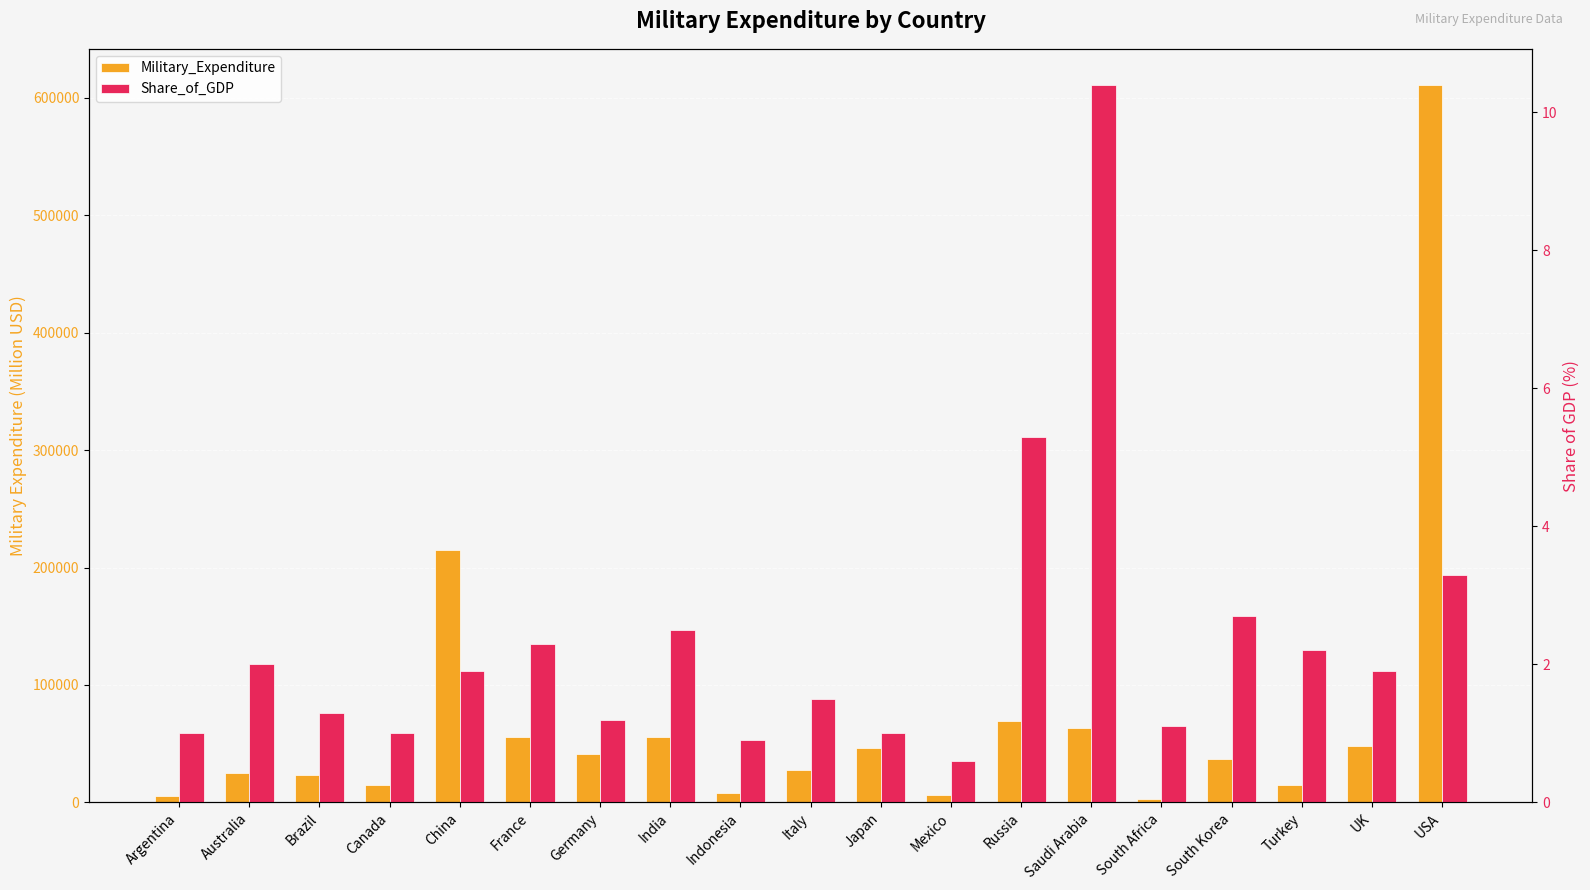

What value does the Military_Expenditure series have at Japan?

46126.0